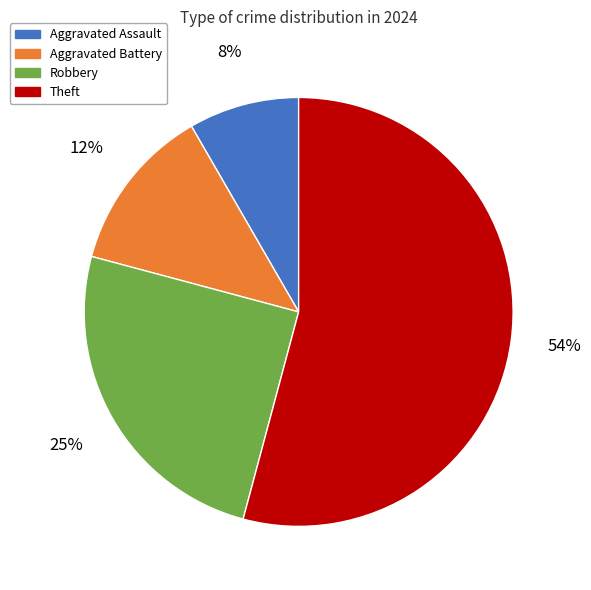

Which has a higher value, Robbery or Aggravated Battery?

Robbery